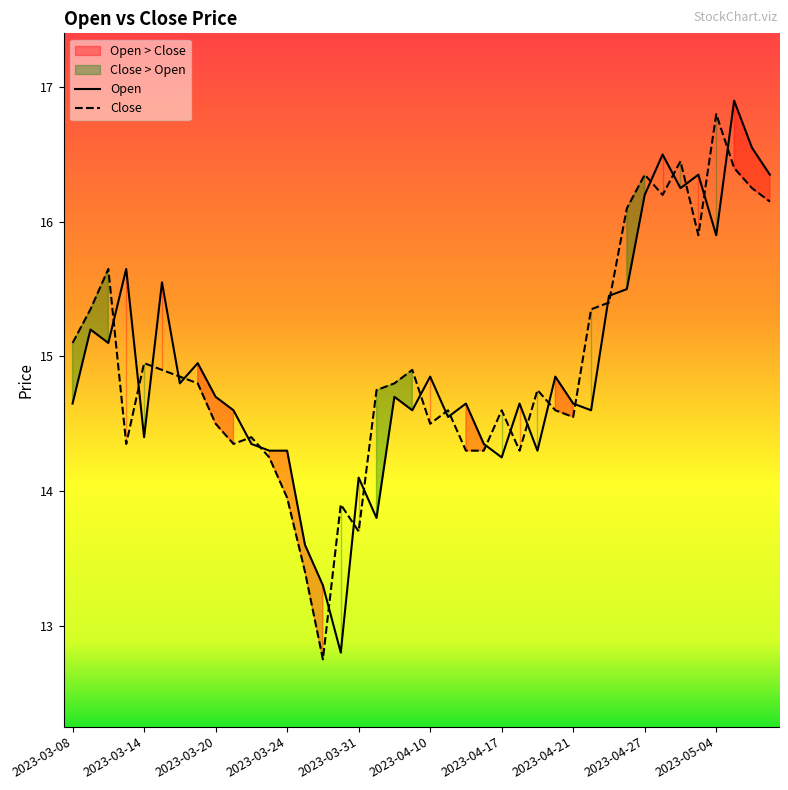

What value does the Close series have at 2023-05-05?

16.4